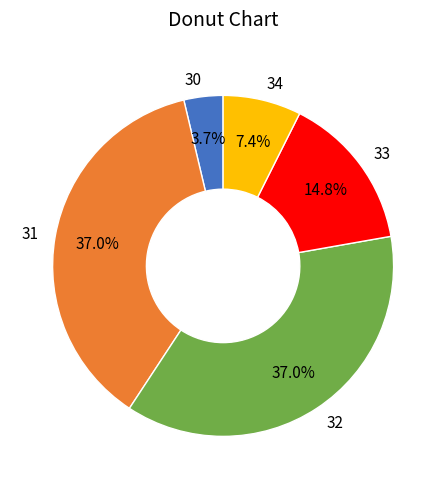

Between 33 and 32, which is larger?

32